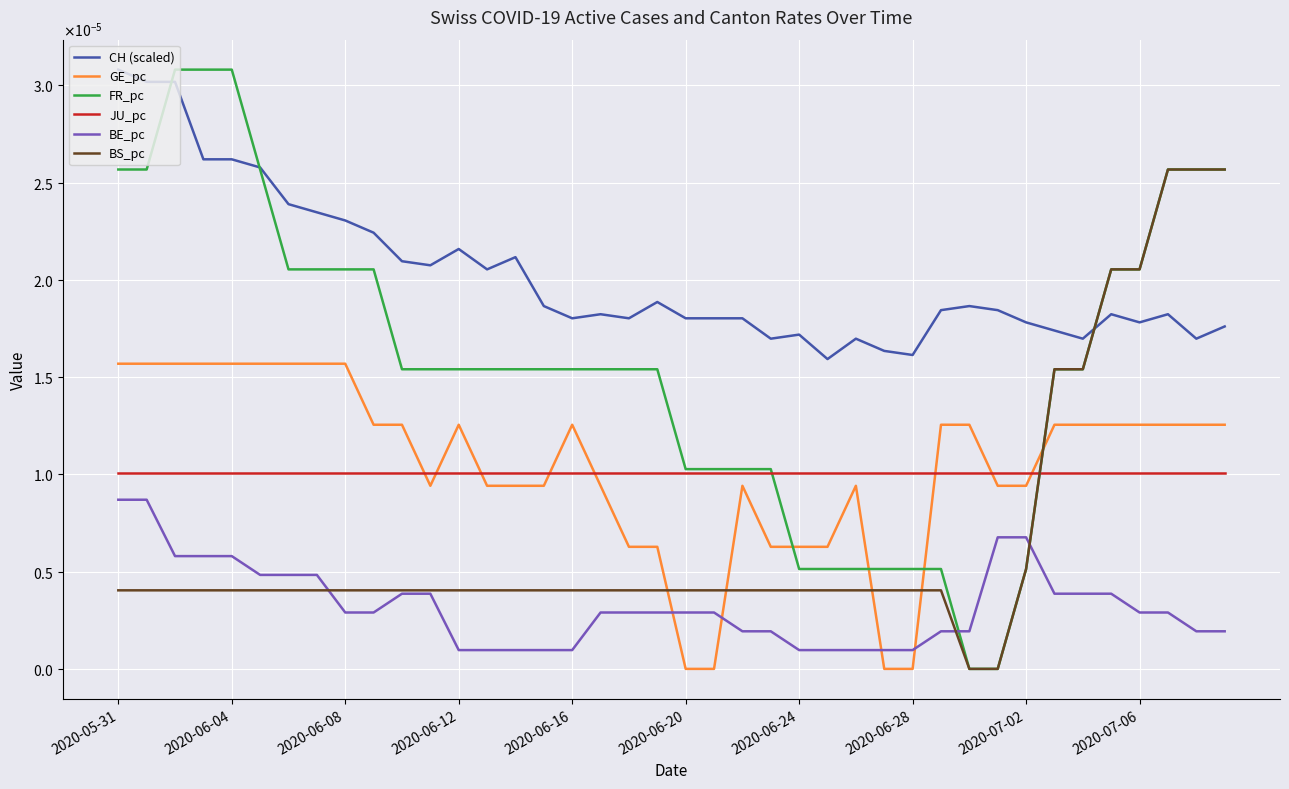

At which label does CH (scaled) reach its minimum?

25